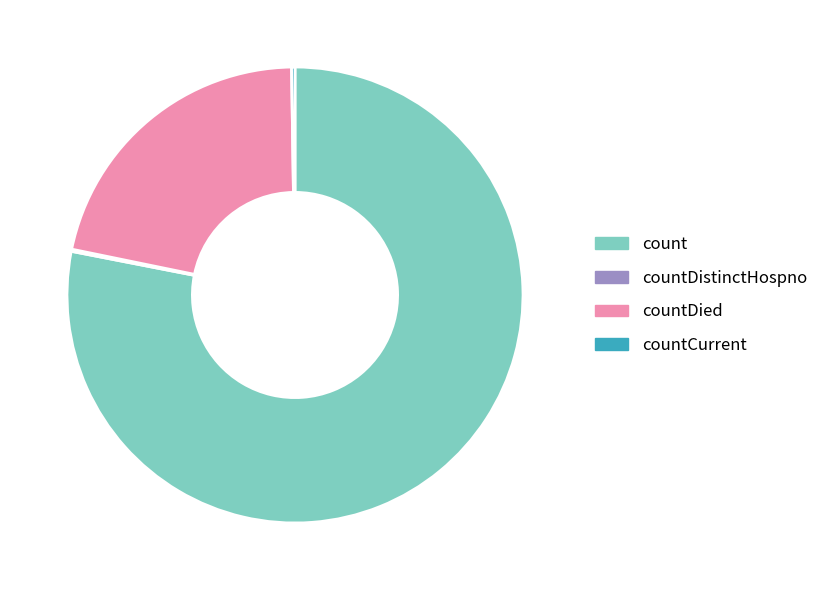

Which category has the biggest portion of the pie?

count